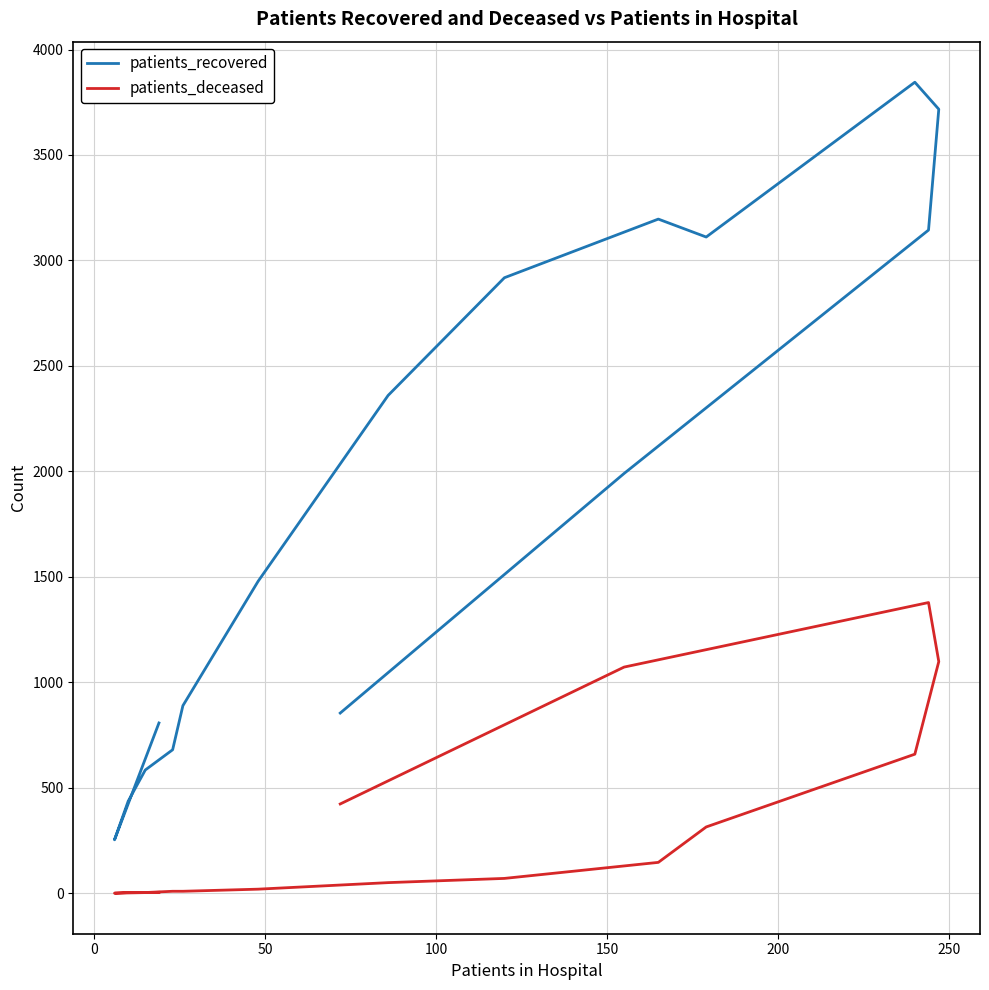

True or false: patients_recovered has more than 2 interior local peaks.

False